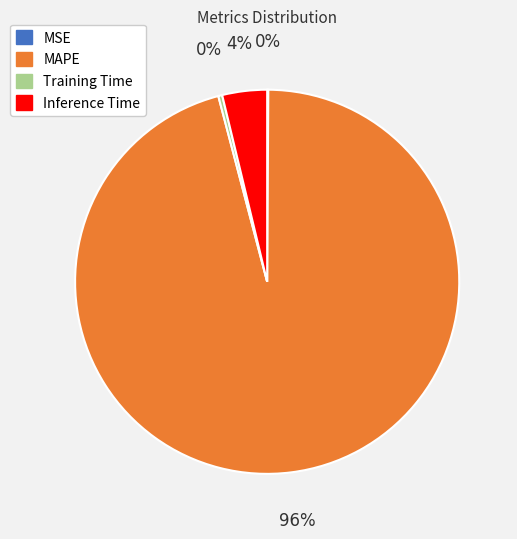

To the nearest percent, what portion does Inference Time represent?

4%